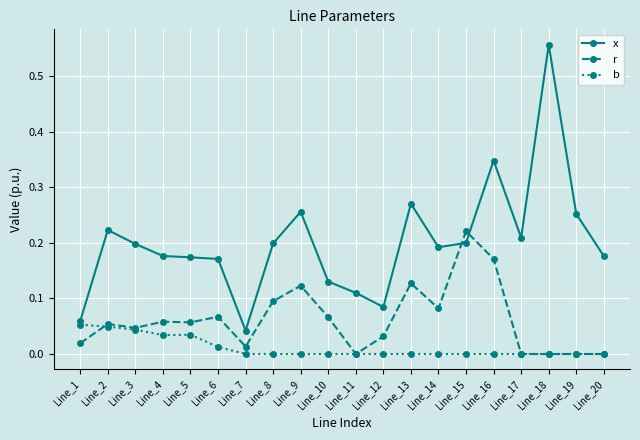

How many lines are shown in the chart?

3